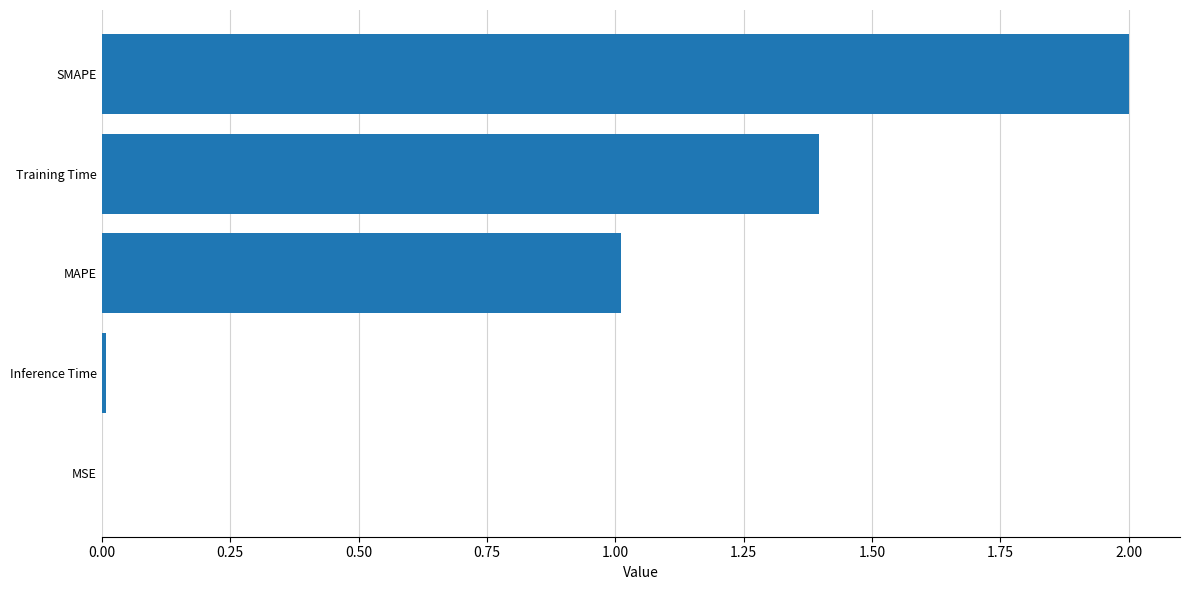

What is the sum of all values?

4.4